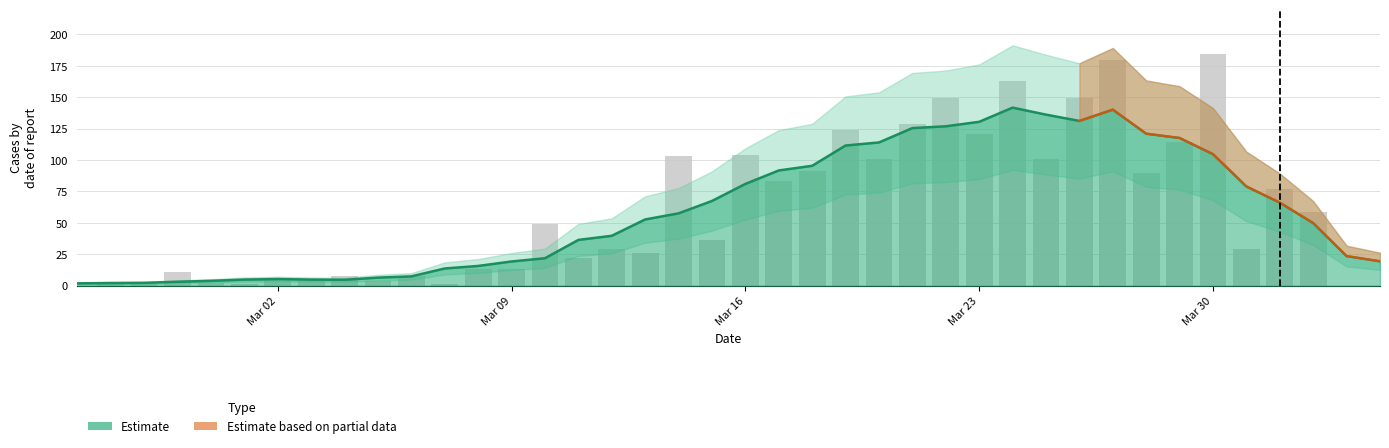

Does the chart contain stacked bars?

No